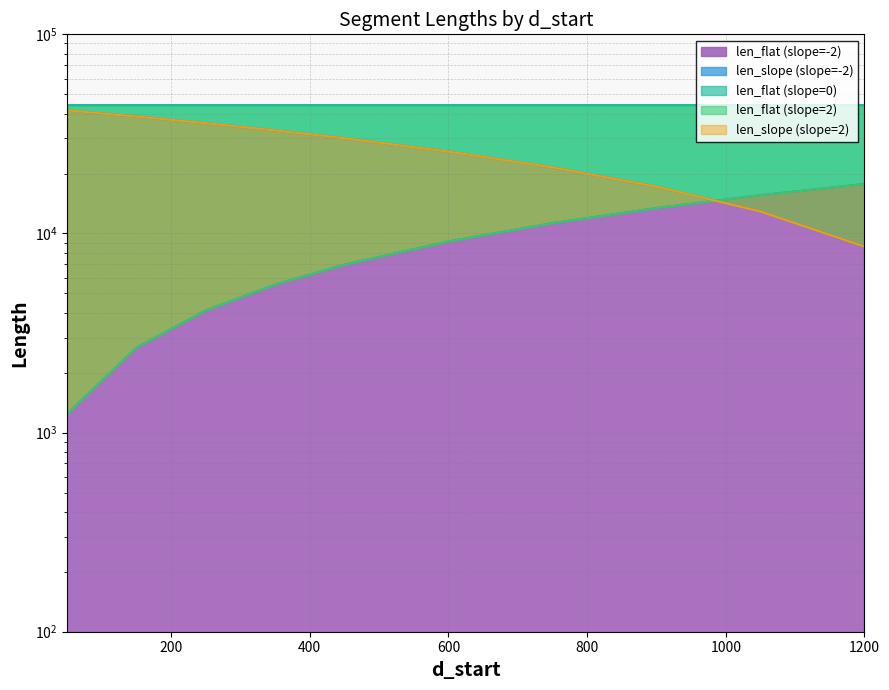

What value does the len_slope (slope=-2) series have at 50?

41523.0